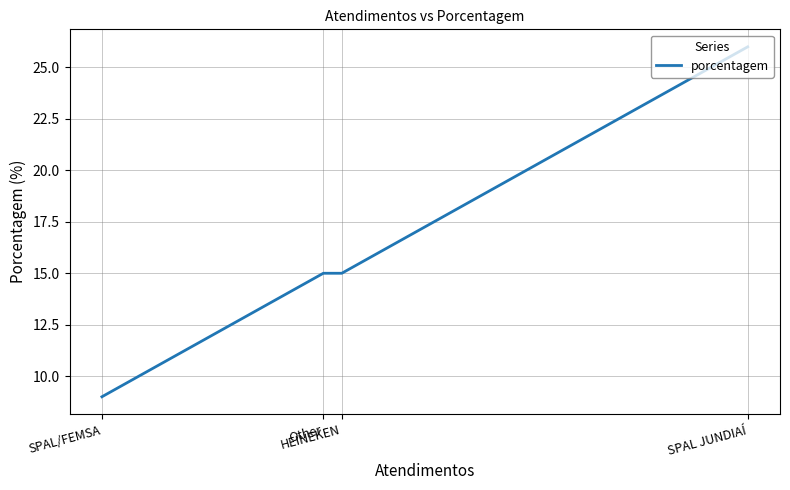

How many series are shown in this chart?

1